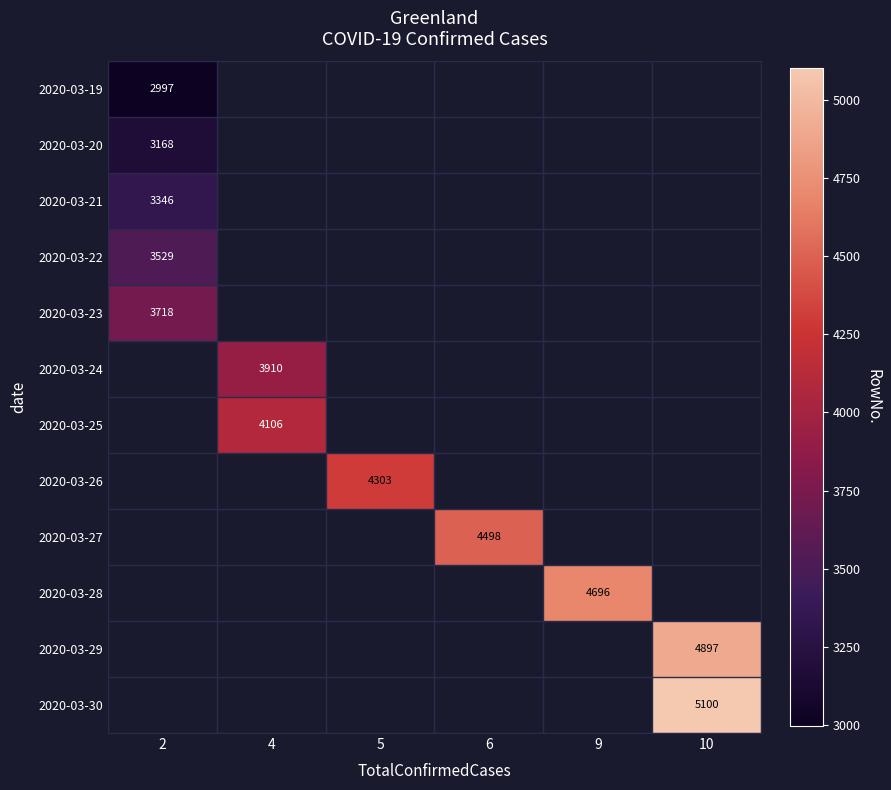

What is the smallest value displayed?

2997.0